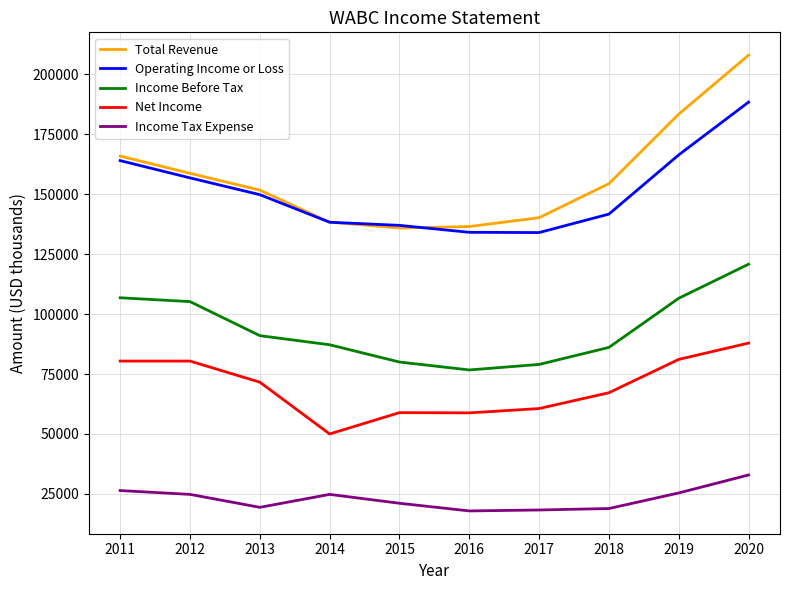

What is the total value across all series at 2015?

432900